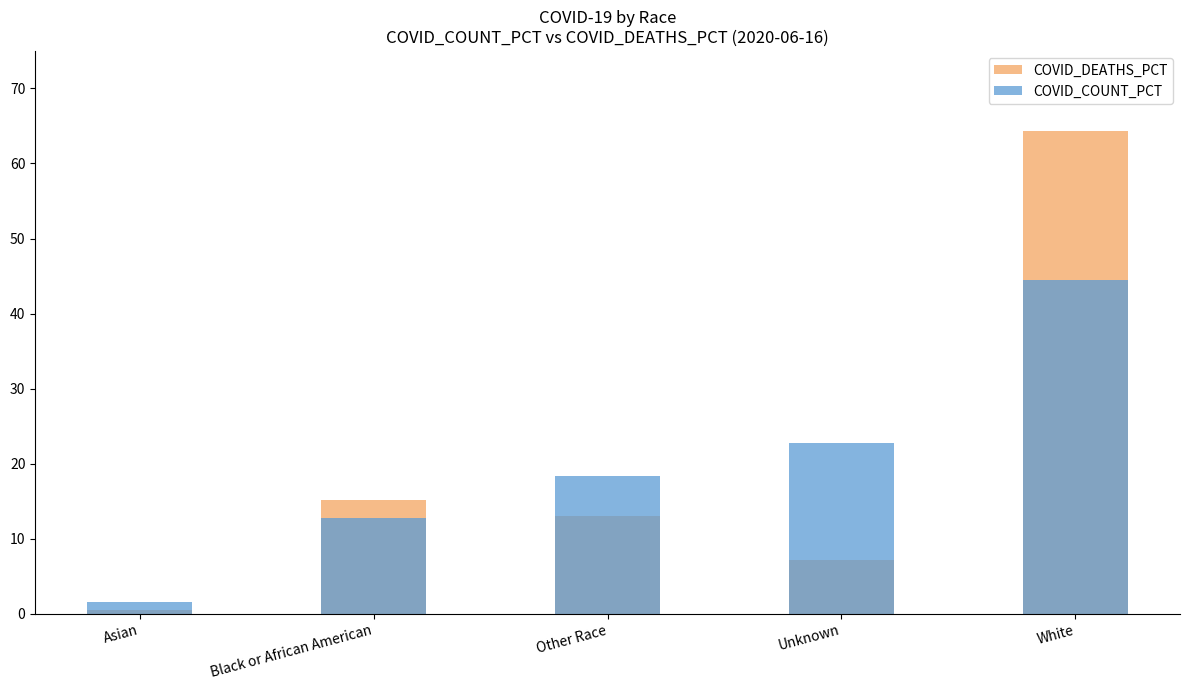

Rank the series at Unknown from lowest to highest value.

COVID_DEATHS_PCT, COVID_COUNT_PCT